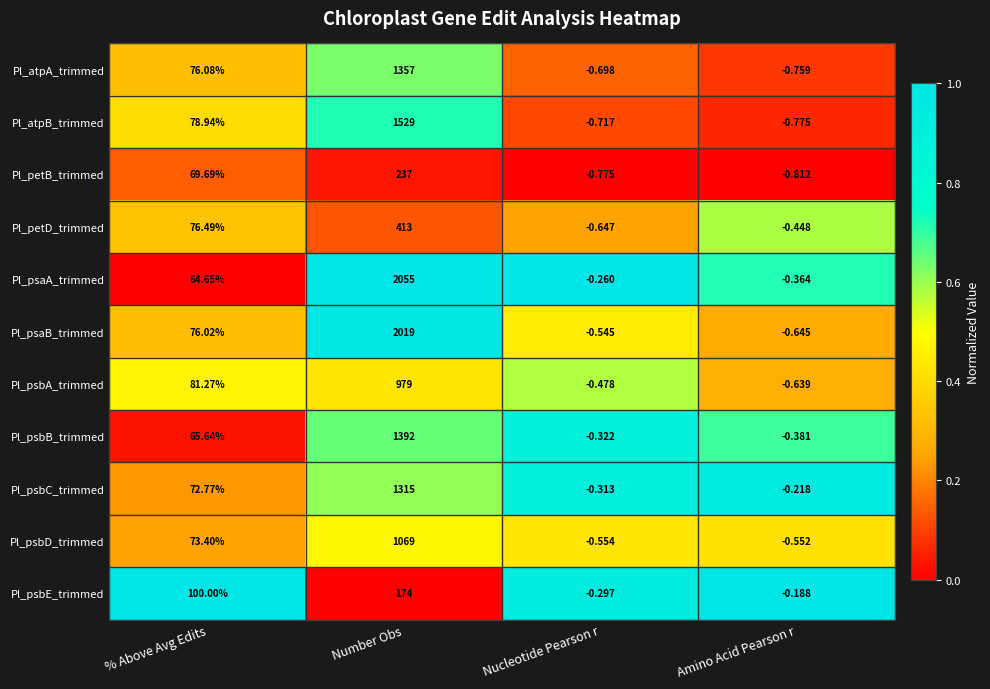

Rank the categories by Pl_petD_trimmed value from highest to lowest.

Number Obs, % Above Avg Edits, Amino Acid Pearson r, Nucleotide Pearson r